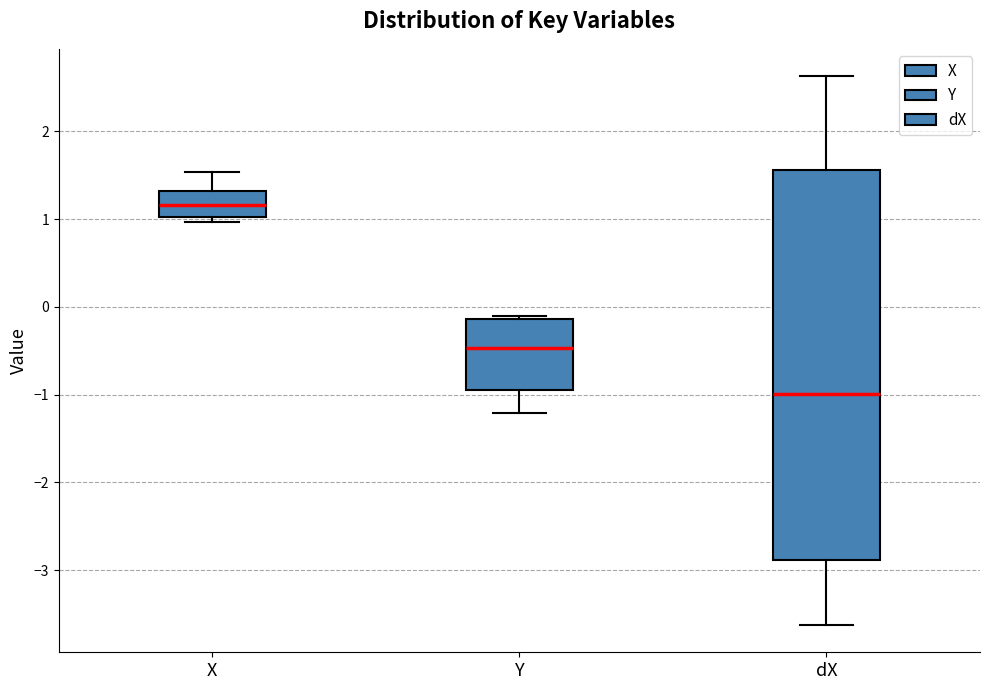

Which box is the tallest, from its lower edge to its upper edge?

dX